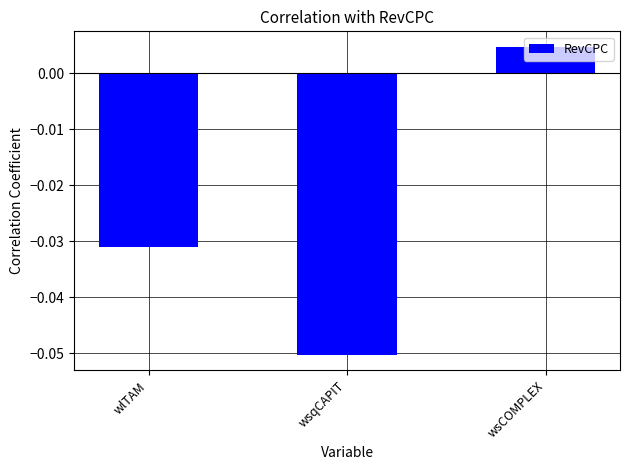

What is the change in value from wsqCAPIT to wsCOMPLEX?

+0.1